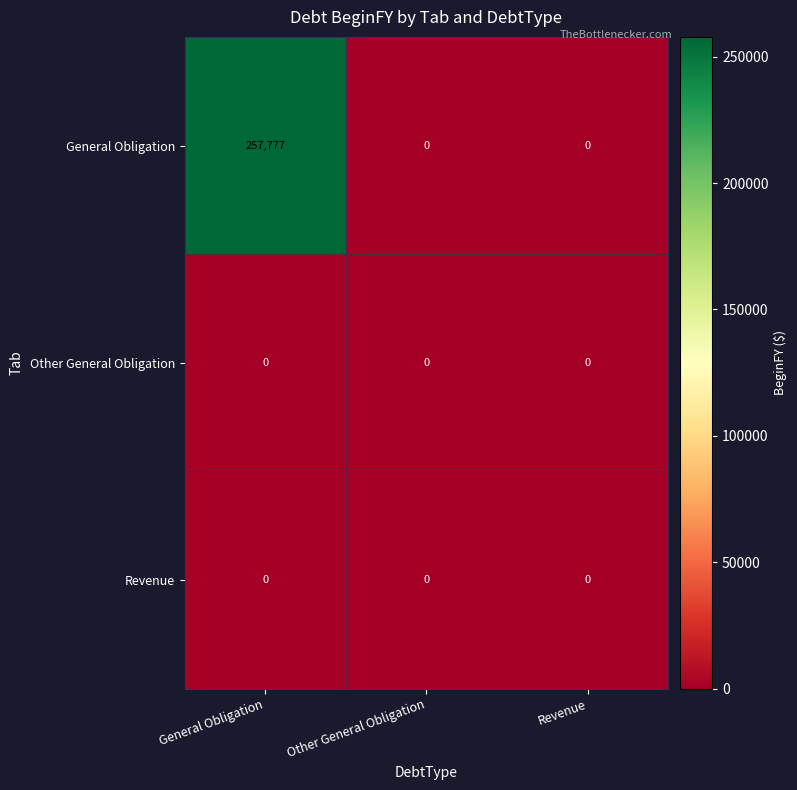

Reading left to right, extract all data points from this chart.

General Obligation: General Obligation=257777	Other General Obligation=0	Revenue=0
Other General Obligation: General Obligation=0	Other General Obligation=0	Revenue=0
Revenue: General Obligation=0	Other General Obligation=0	Revenue=0